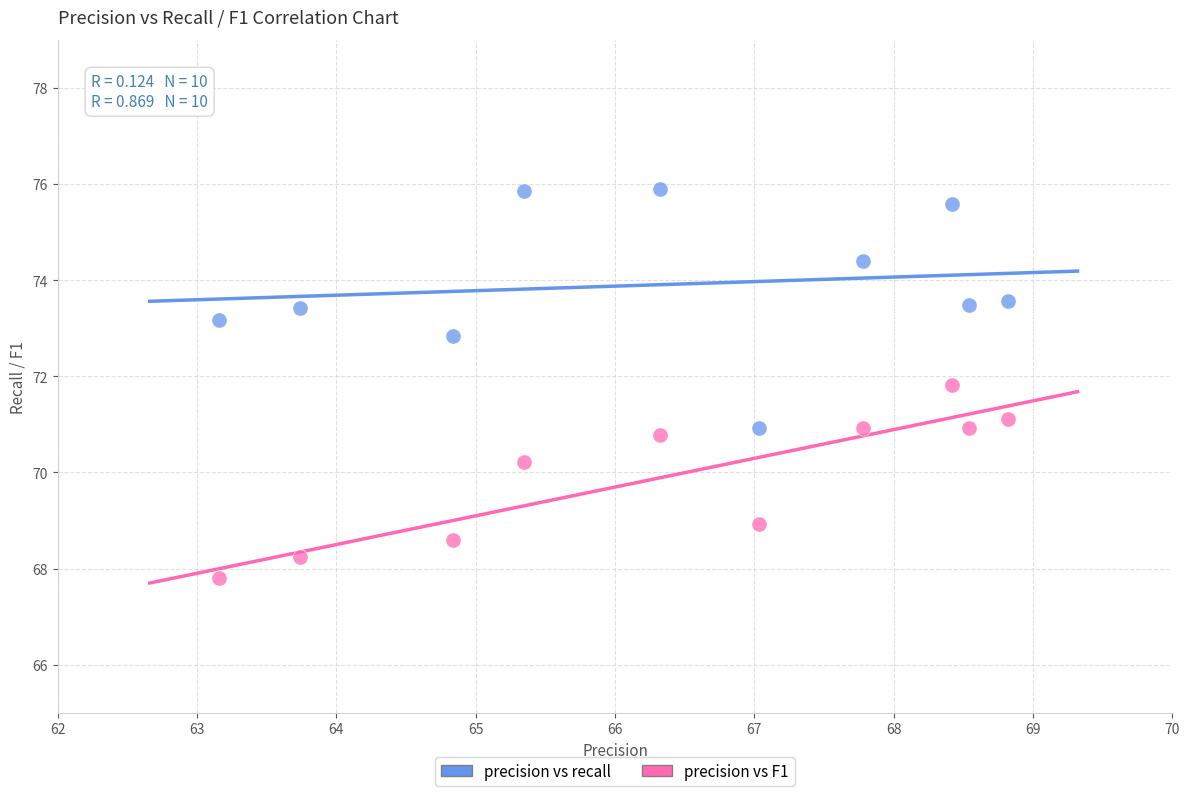

Across all data points, what is the range of X values (max minus min)?

5.7